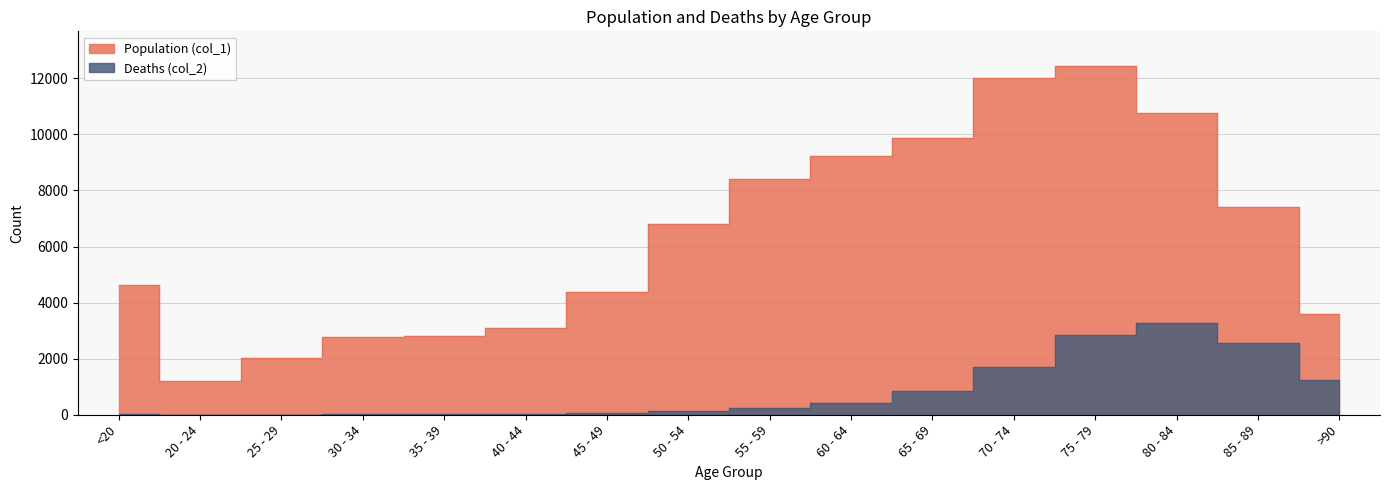

True or false: Population (col_1) and Deaths (col_2) intersect in this chart.

False